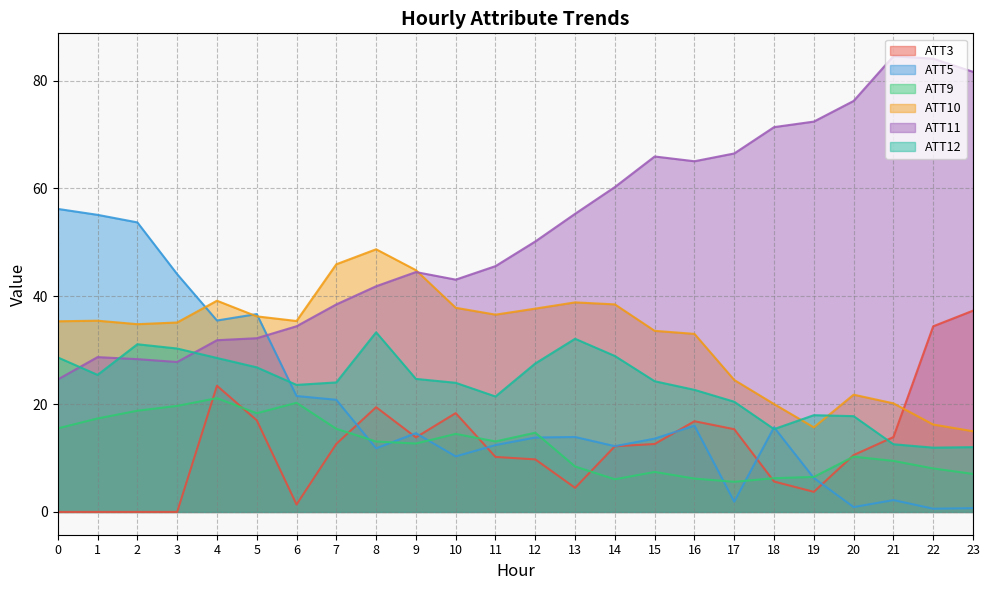

Does the chart have visible grid lines?

Yes